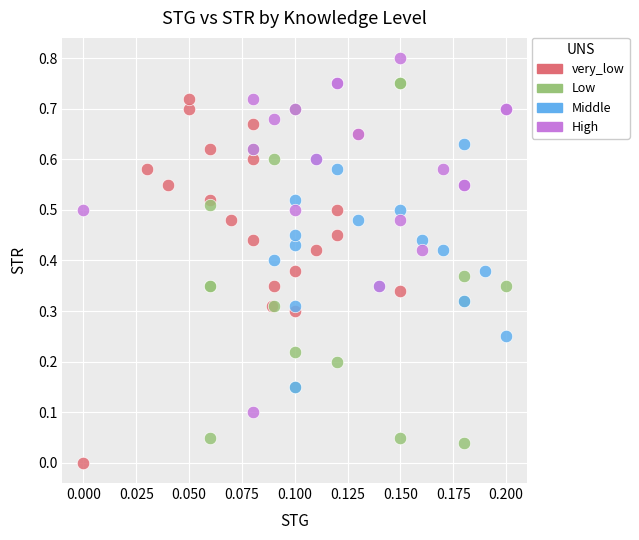

What are all the series names shown in the legend?

very_low, Low, Middle, High